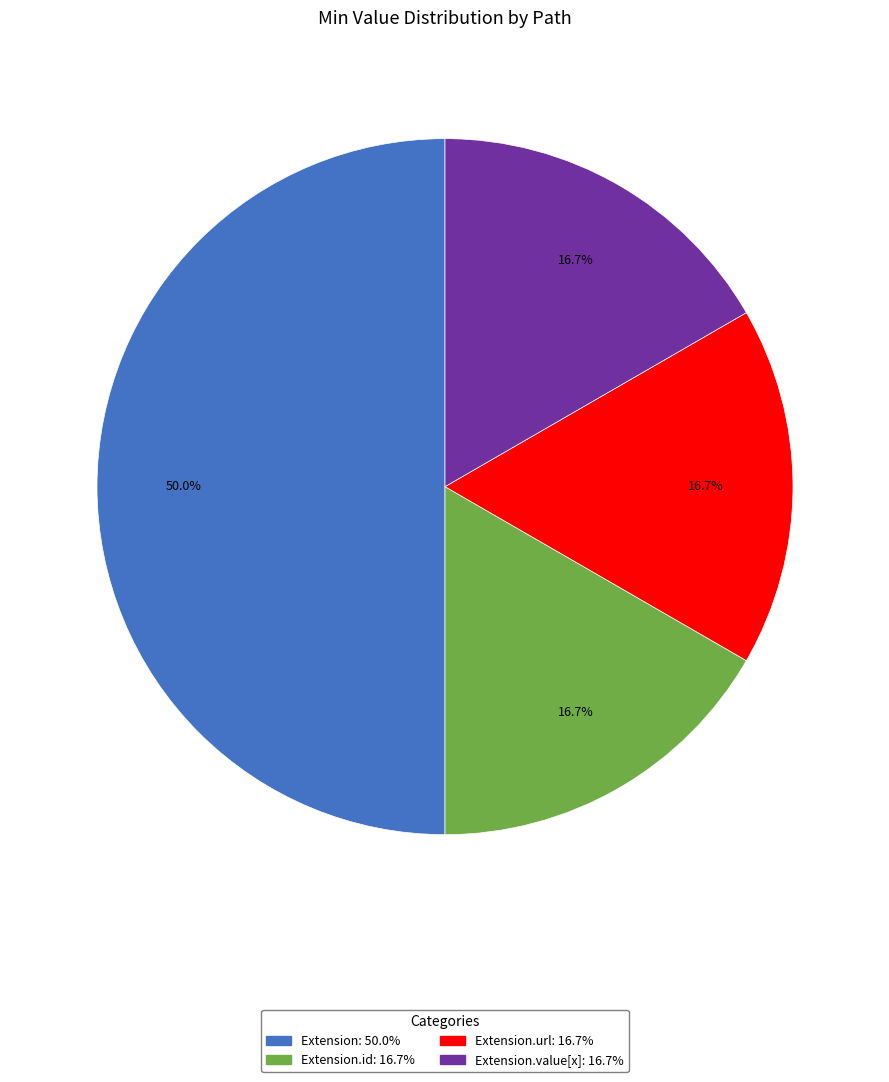

How many slices are in this pie chart?

4